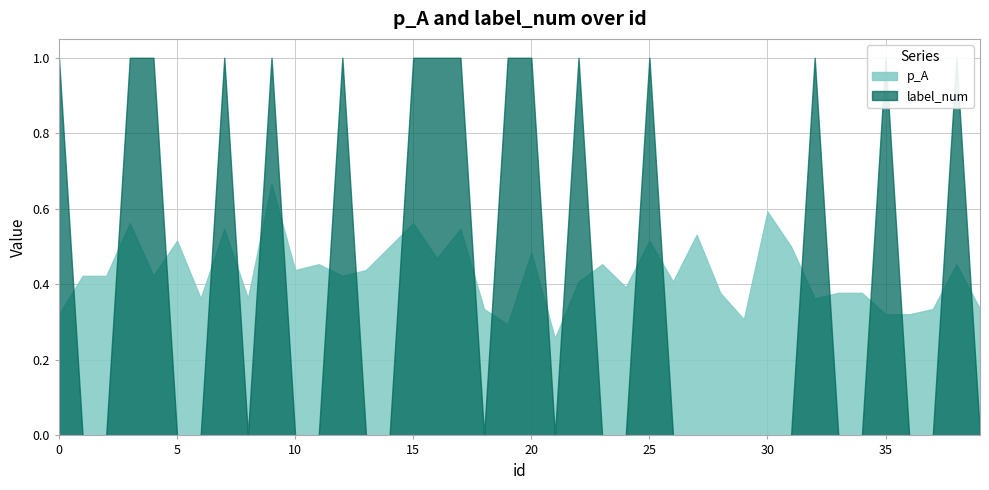

What is the difference between the highest and lowest values at 38?

0.5